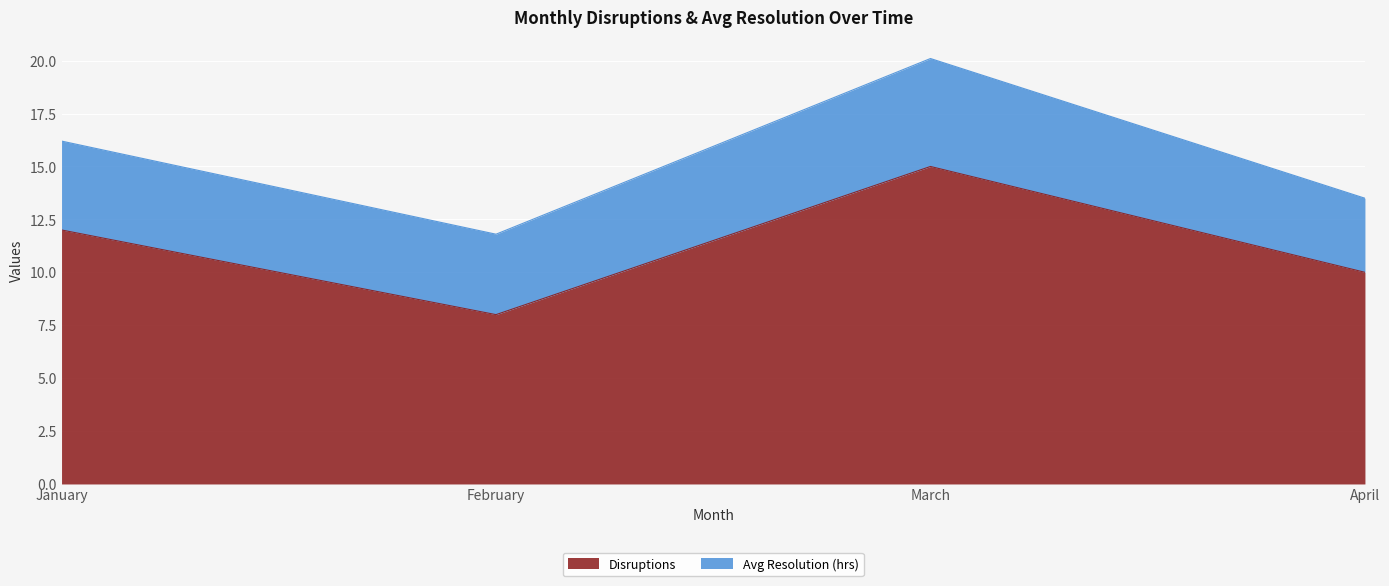

How many interior local peaks (higher than both neighbors) does the data have?

1